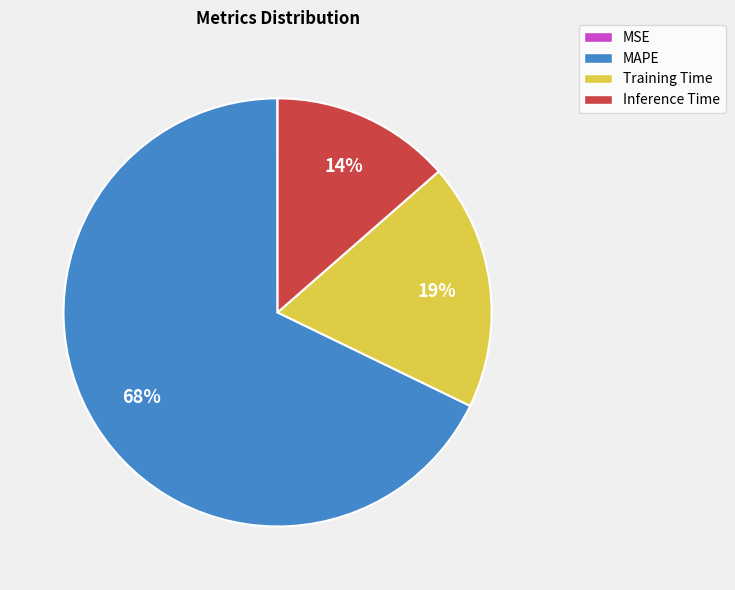

To the nearest percent, what is the average slice percentage?

25%